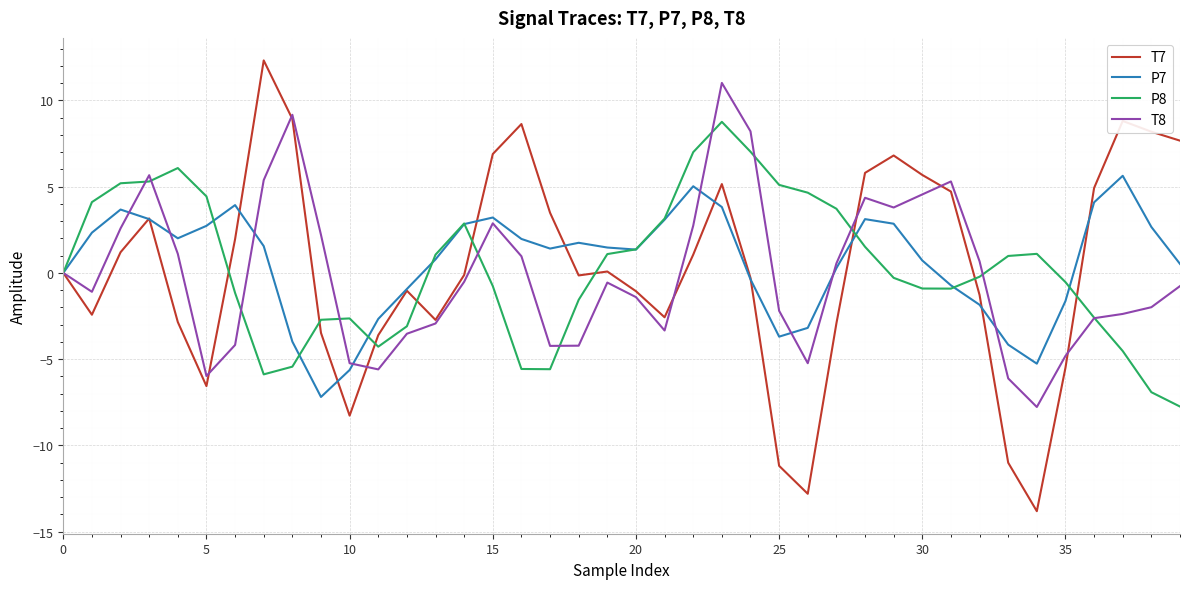

What is the average value of the P7 series?

0.6